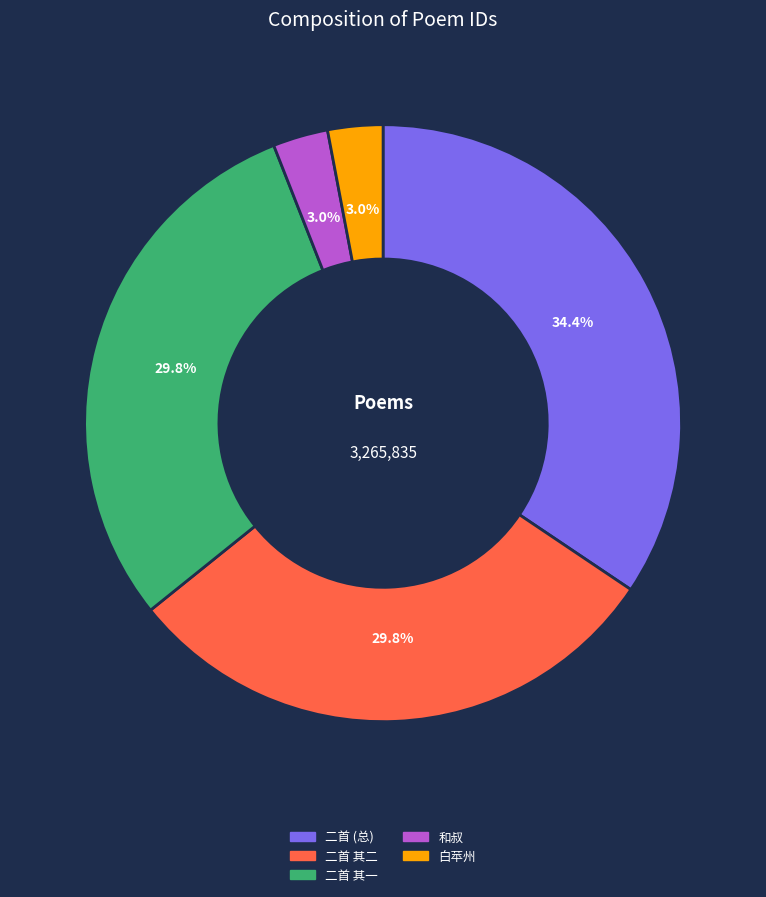

Does any single category account for the majority?

No